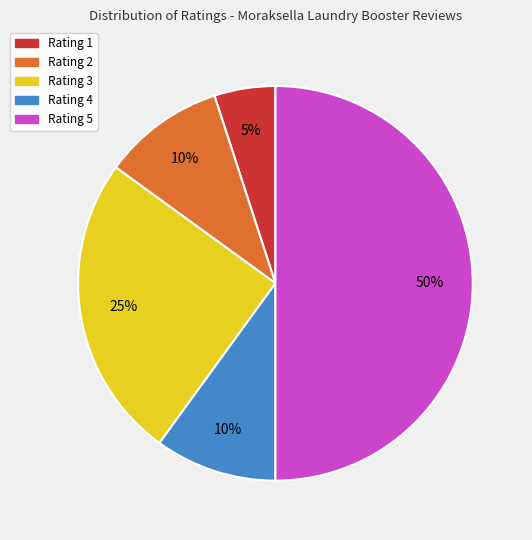

To the nearest percent, what is the difference between the largest and smallest slice percentages?

45%